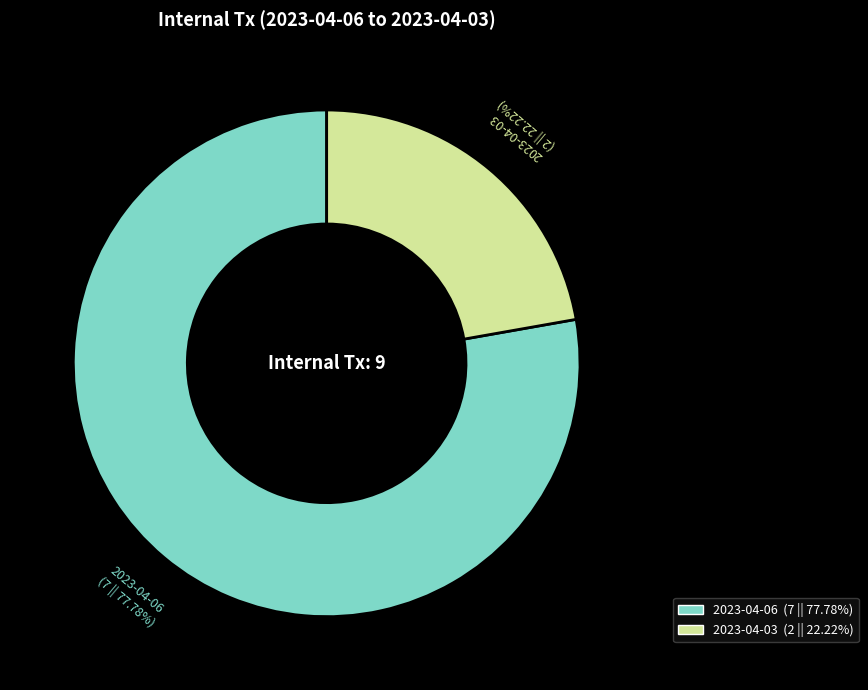

Is there any slice that represents more than half of the pie?

Yes